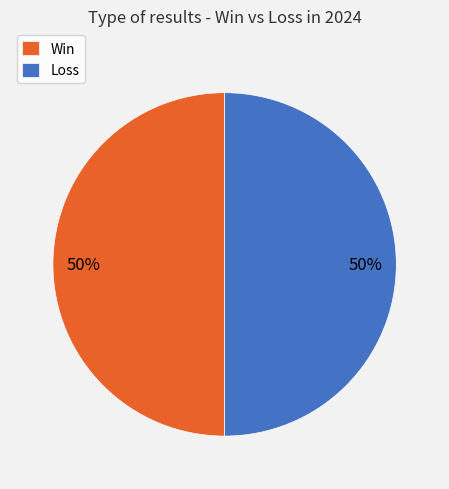

True or false: Loss accounts for 64% of the total.

False